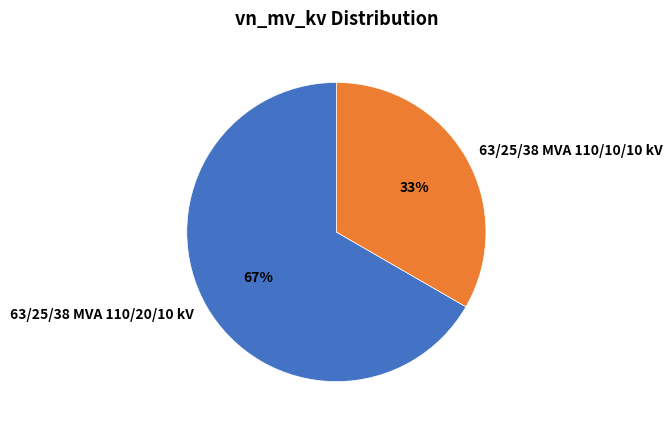

To the nearest percent, what is the average slice percentage?

50%